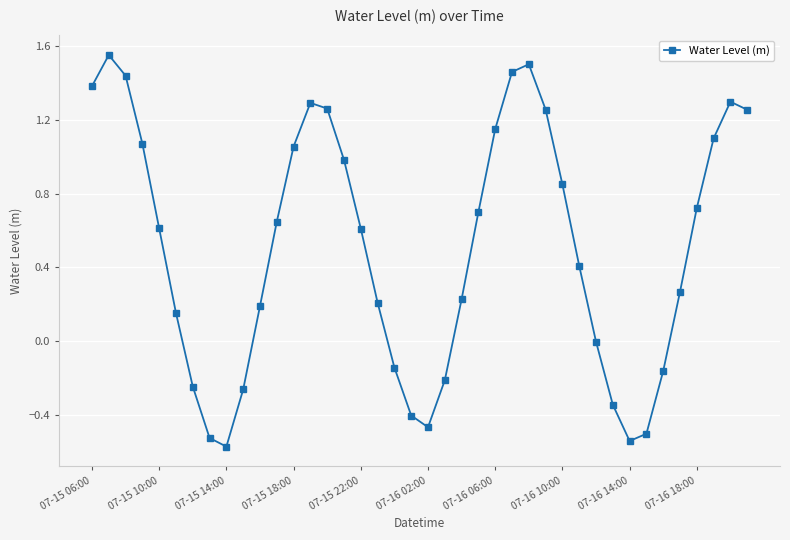

What is the sum of all values?

20.3